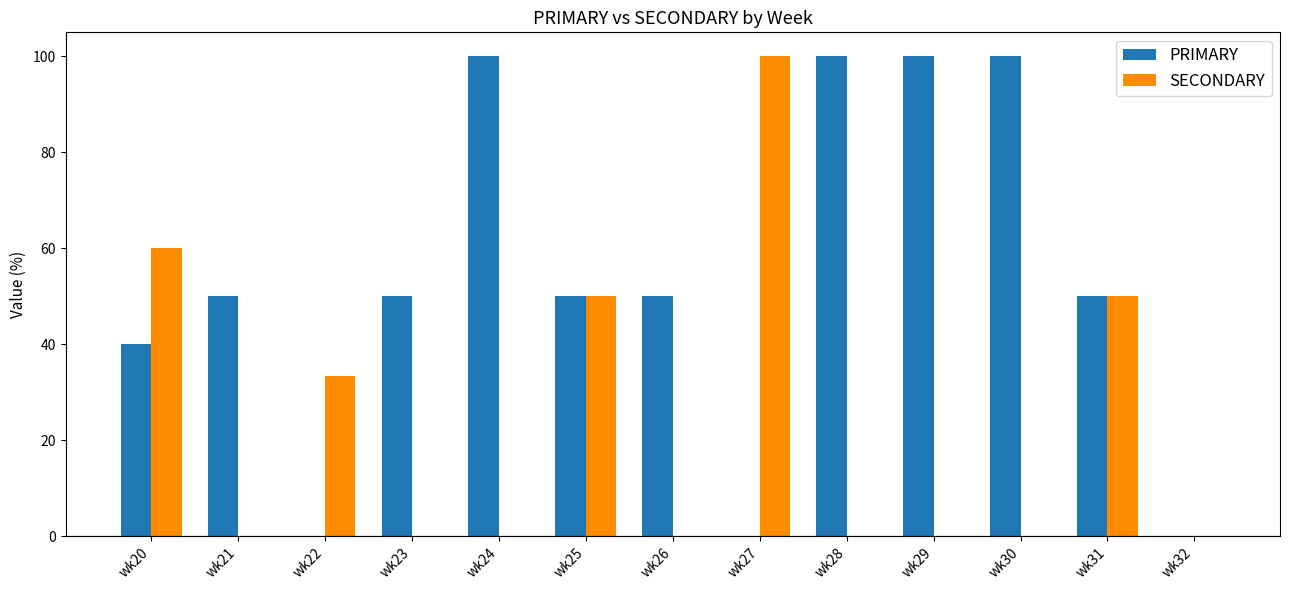

What value does the PRIMARY series have at wk26?

50.0